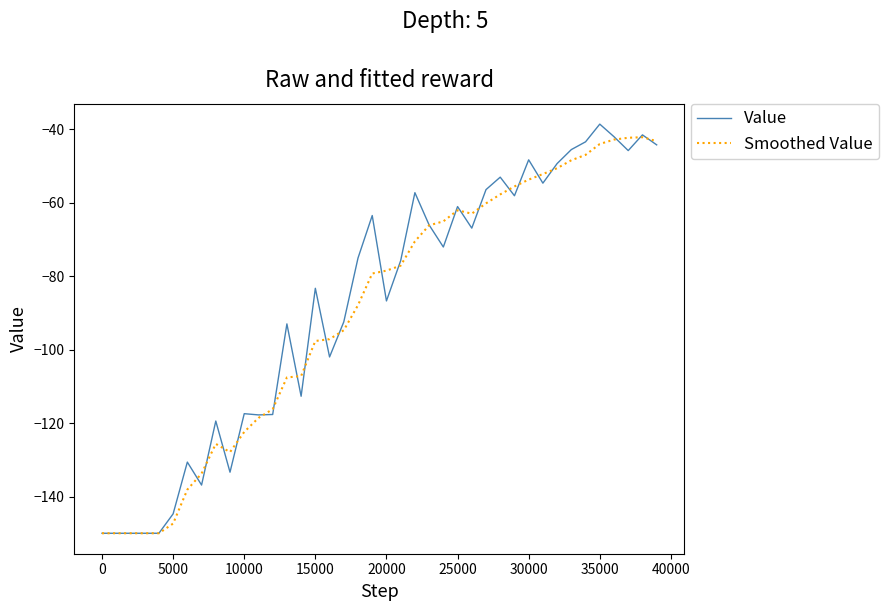

Which series has the largest total across all categories?

Value